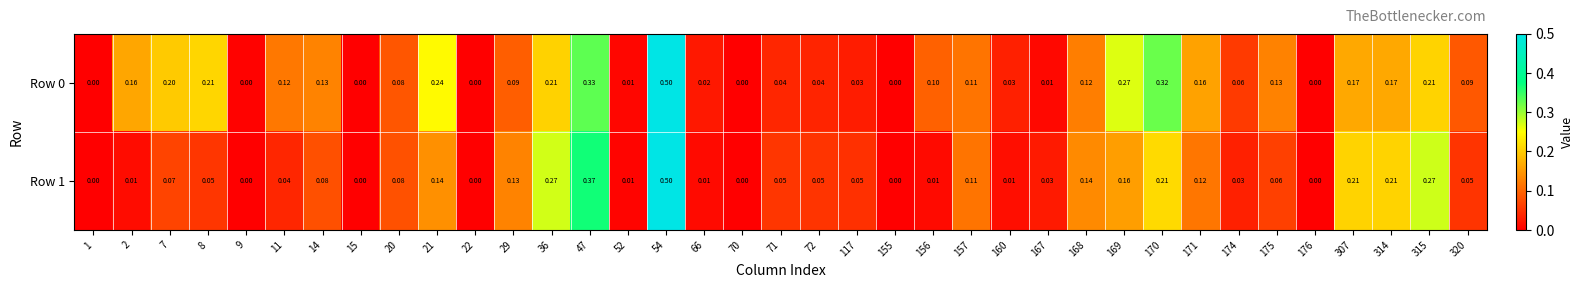

Is the value of Row 1 at 47 greater than the value of Row 0 at 170?

Yes